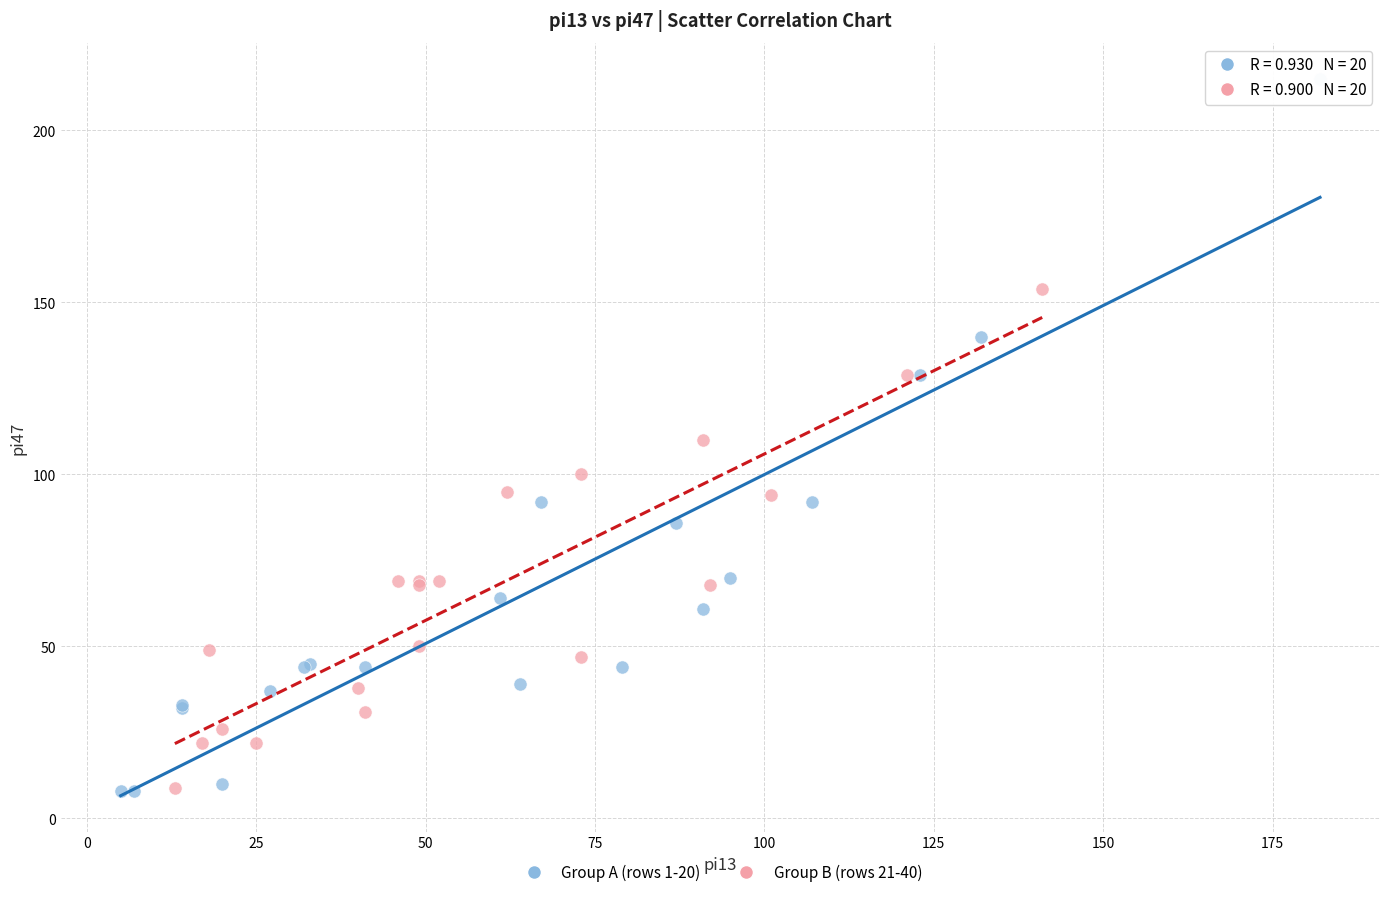

What are all the series names shown in the legend?

Group A (rows 1-20), Group B (rows 21-40)